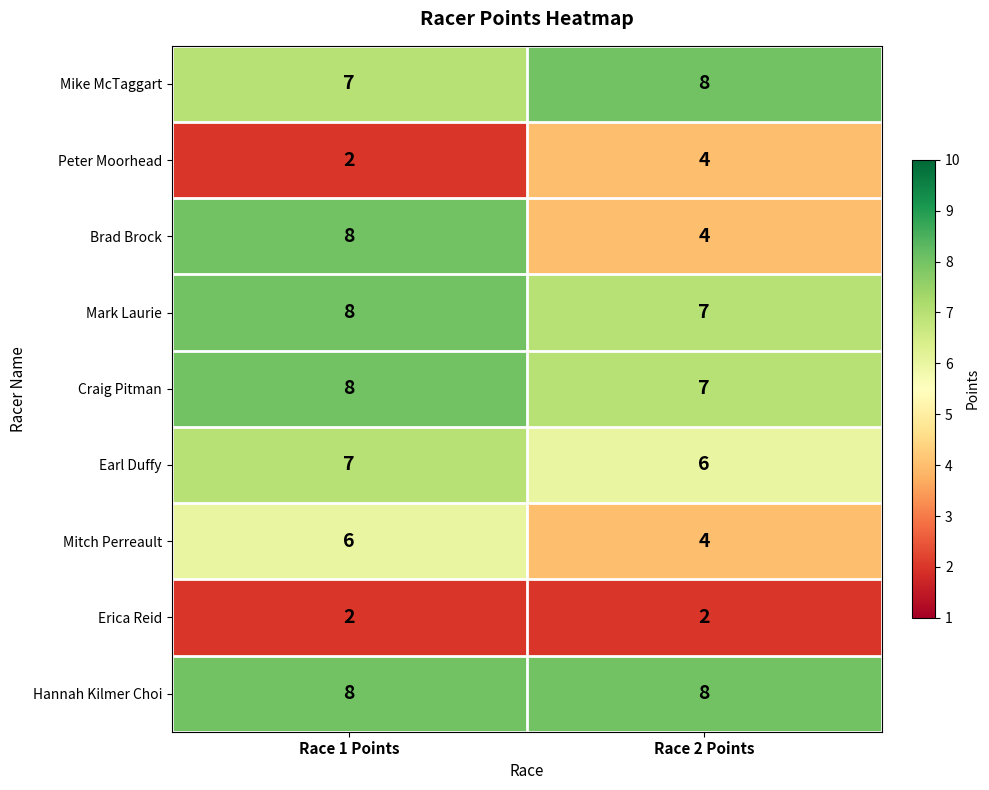

The value of Mark Laurie at Race 1 Points is 13. True or false?

False